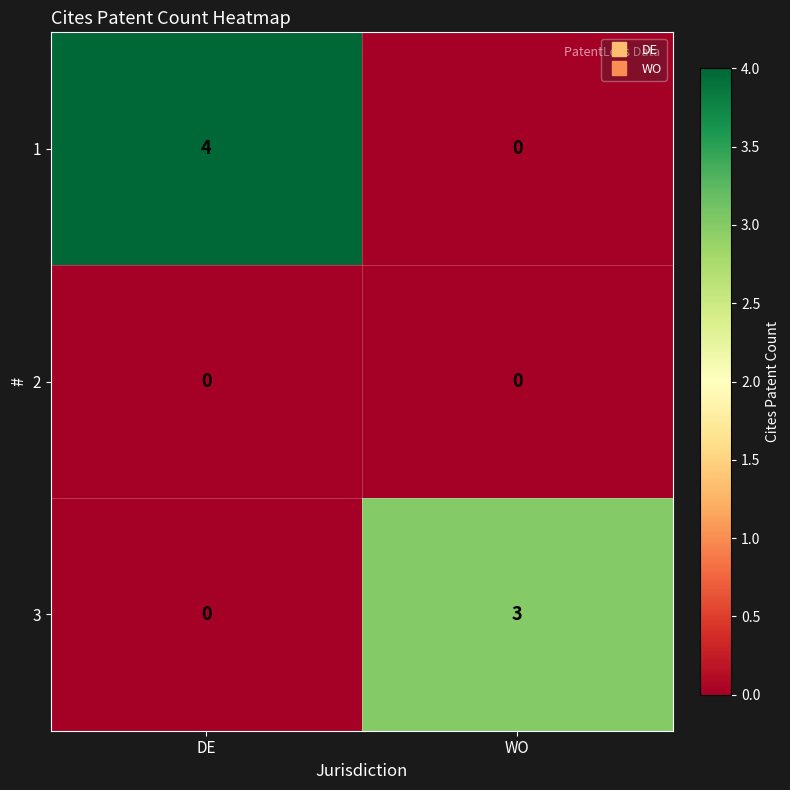

Reading left to right, extract all data points from this chart.

1: DE=4	WO=0
2: DE=0	WO=0
3: DE=0	WO=3